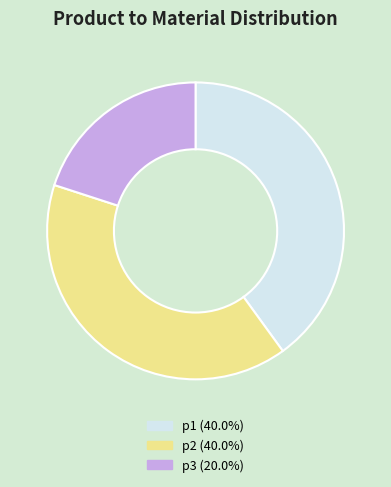

What is the ratio of the value at p3 to the value at p2?

0.5